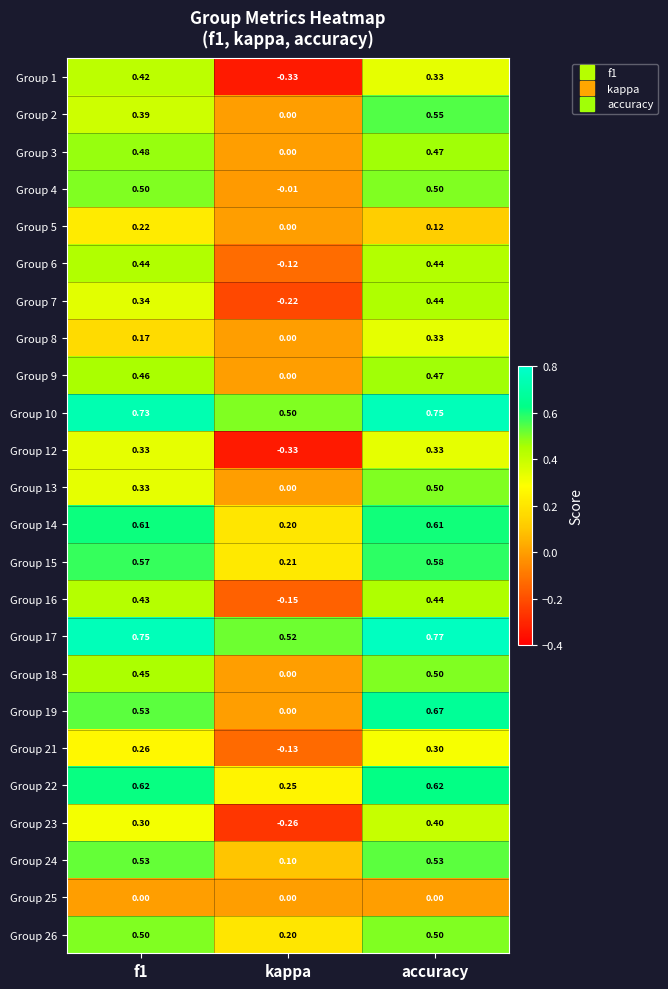

How many values in the Group 6 series exceed 0?

2